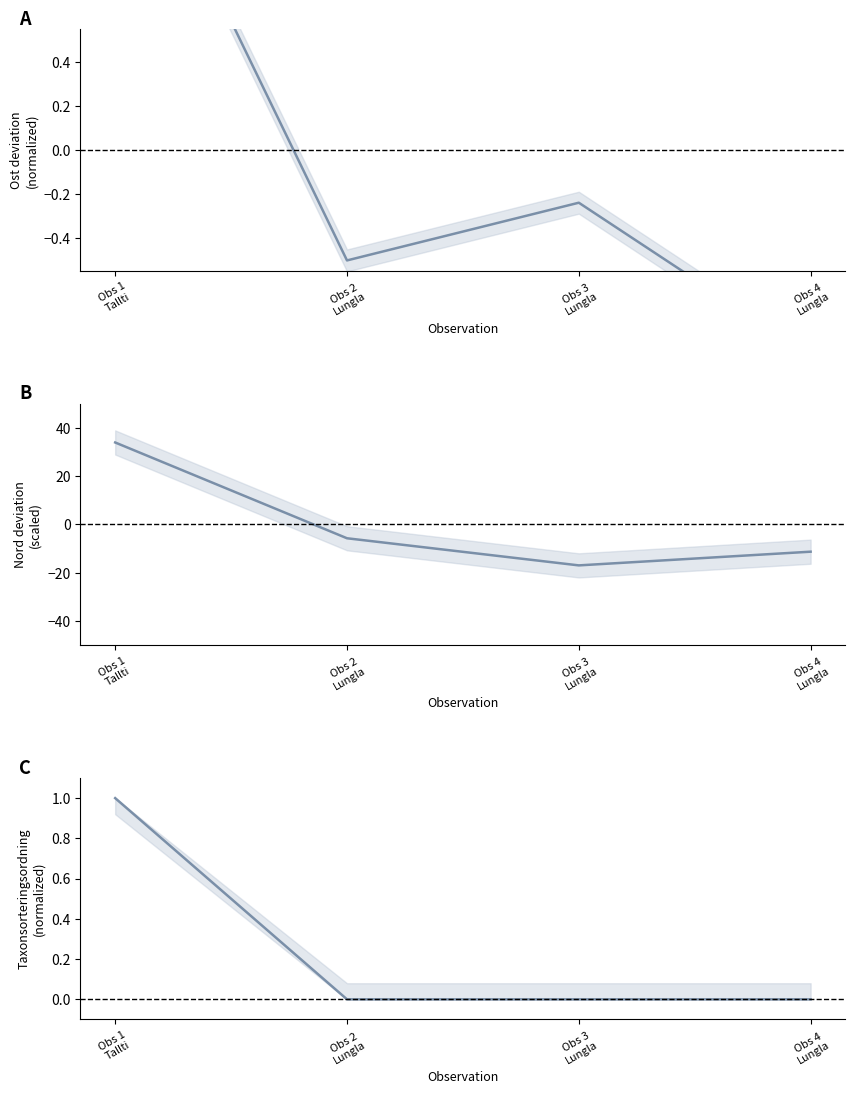

Rank the categories by Taxonsorteringsordning (norm) value from highest to lowest.

Obs 1
Tallti, Obs 2
Lungla, Obs 3
Lungla, Obs 4
Lungla